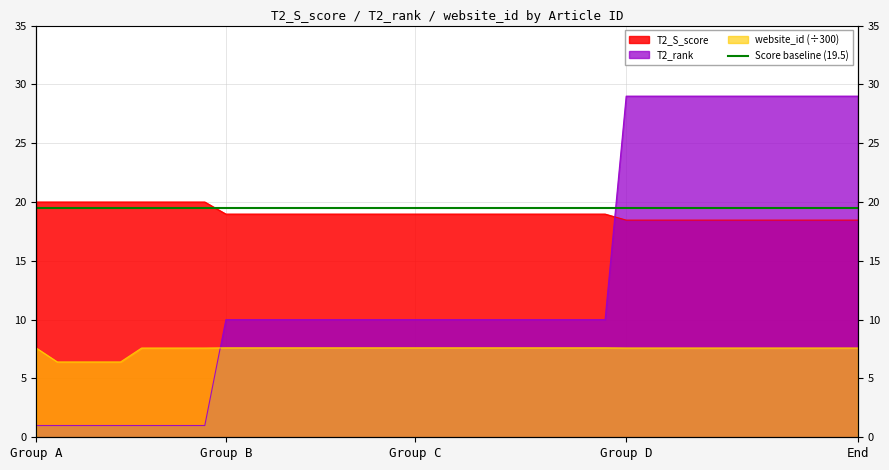

What is the sum of the T2_S_score values at 19 and 32?

37.4